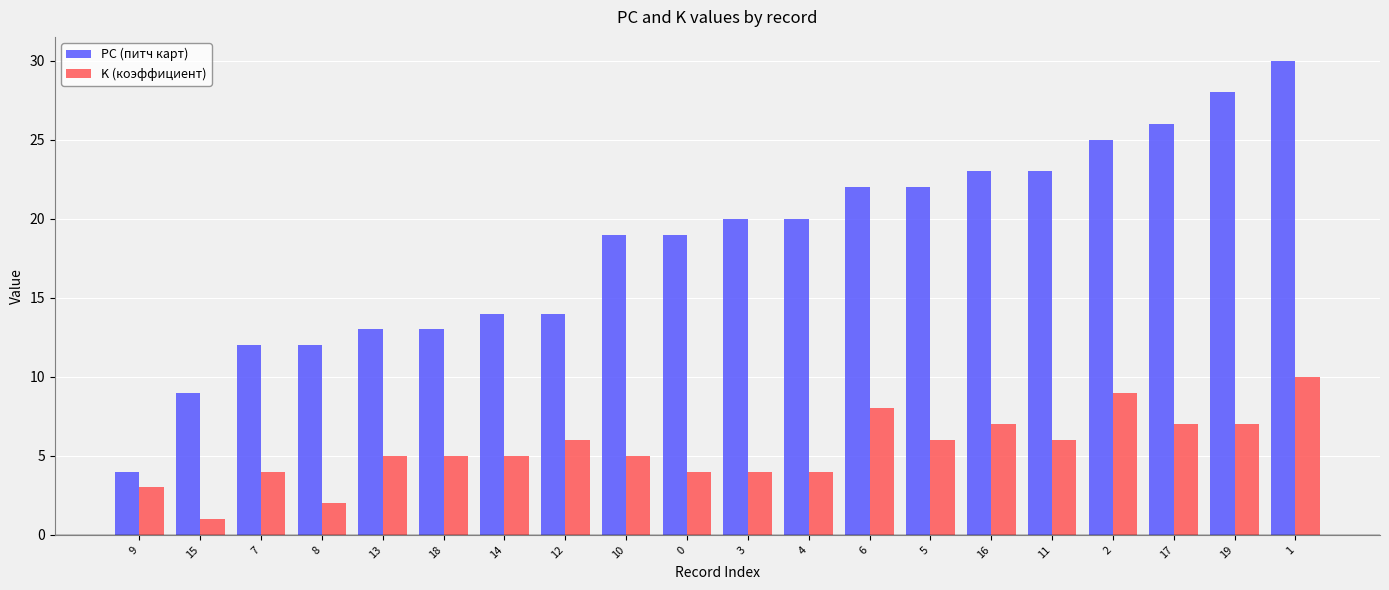

What is the label of the 14th bar from the left?

5